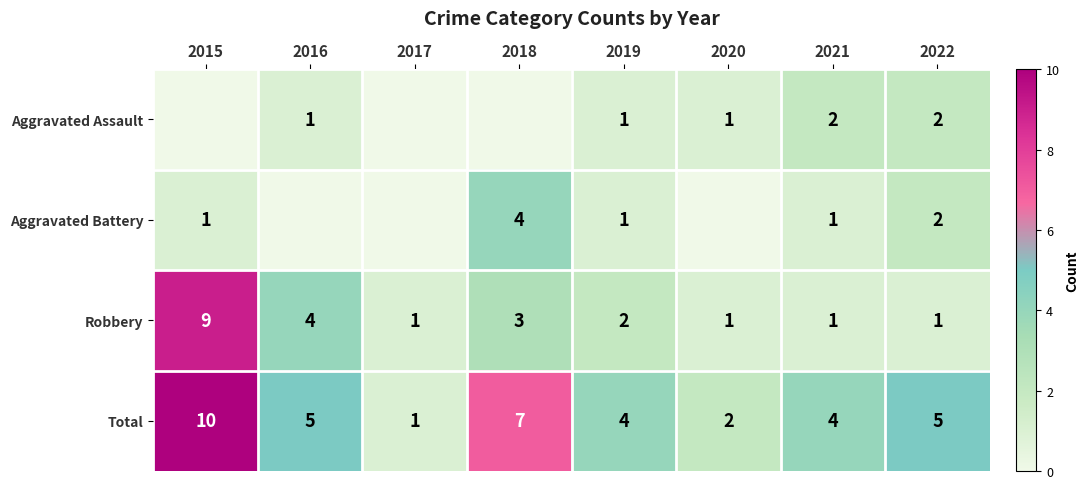

What is the difference between the Robbery values at 2018 and 2017?

2